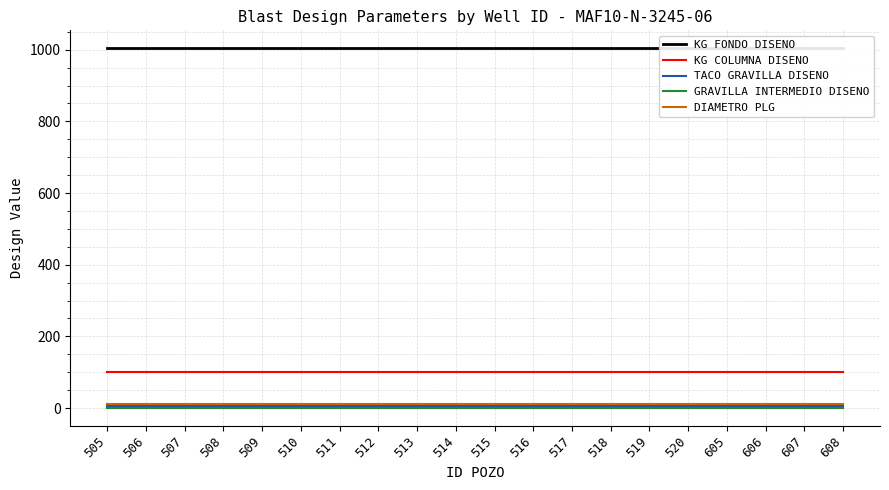

Which series changed the most between 511 and 606?

KG FONDO DISENO